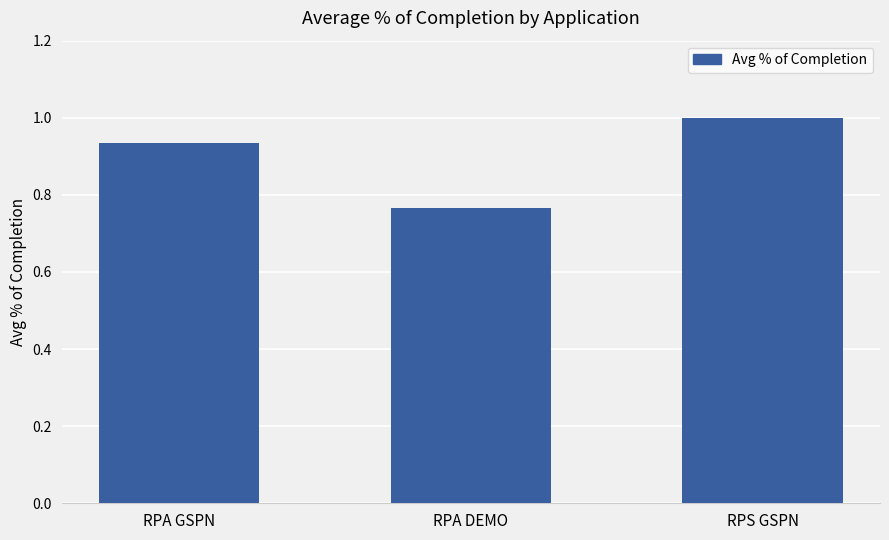

Count the values in the range 0 to 1.

3